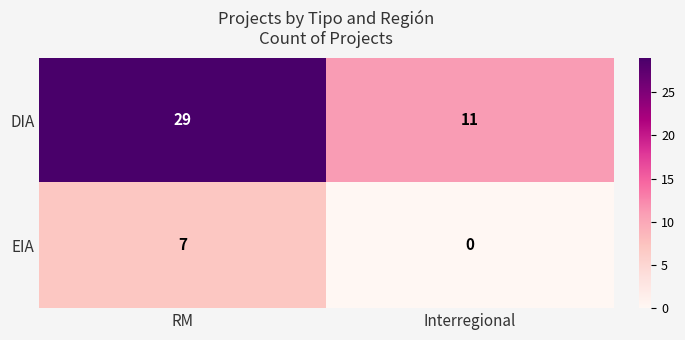

What is the sum of all DIA values?

40